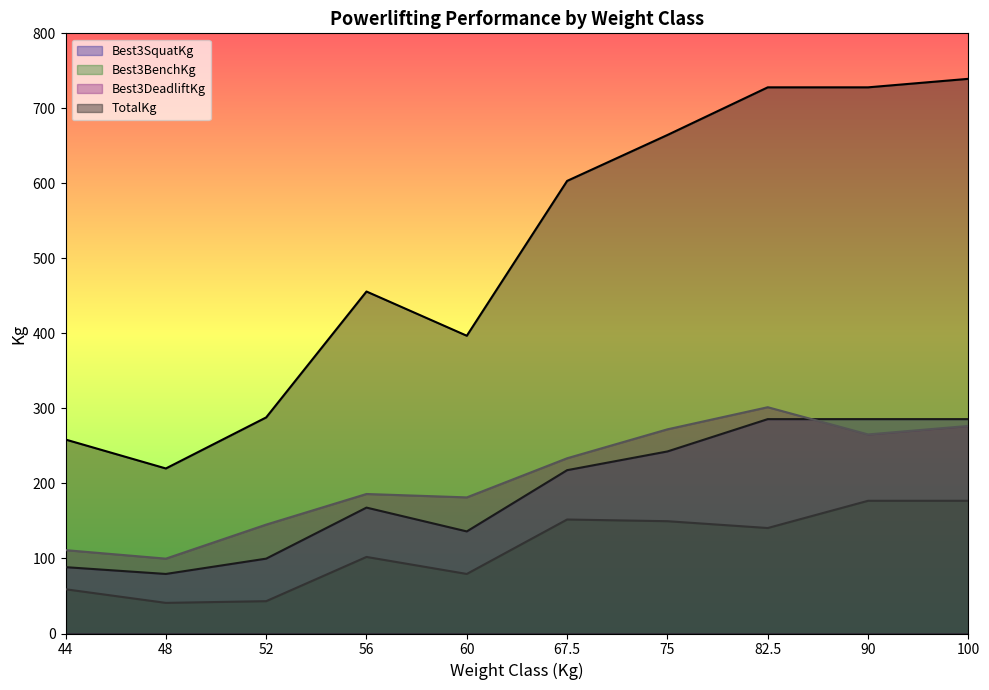

What is the minimum value for TotalKg?

220.0